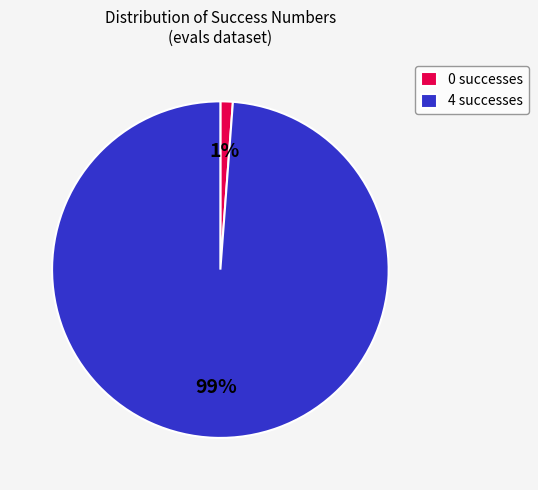

How many slices are in this pie chart?

2